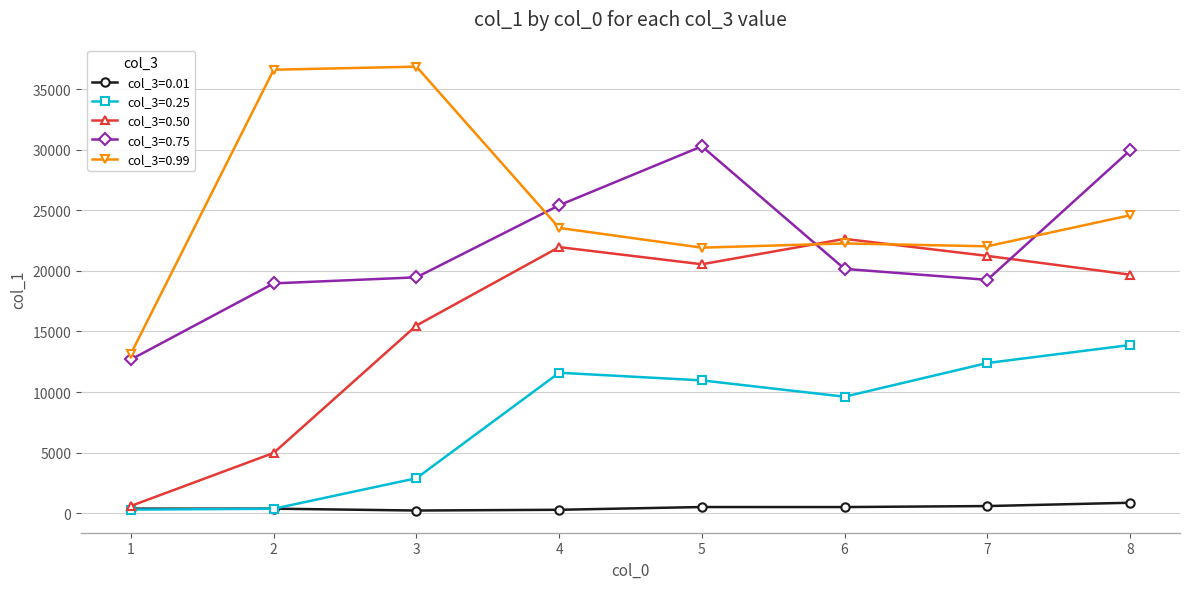

Between 5 and 8, which series saw the biggest shift?

col_3=0.25